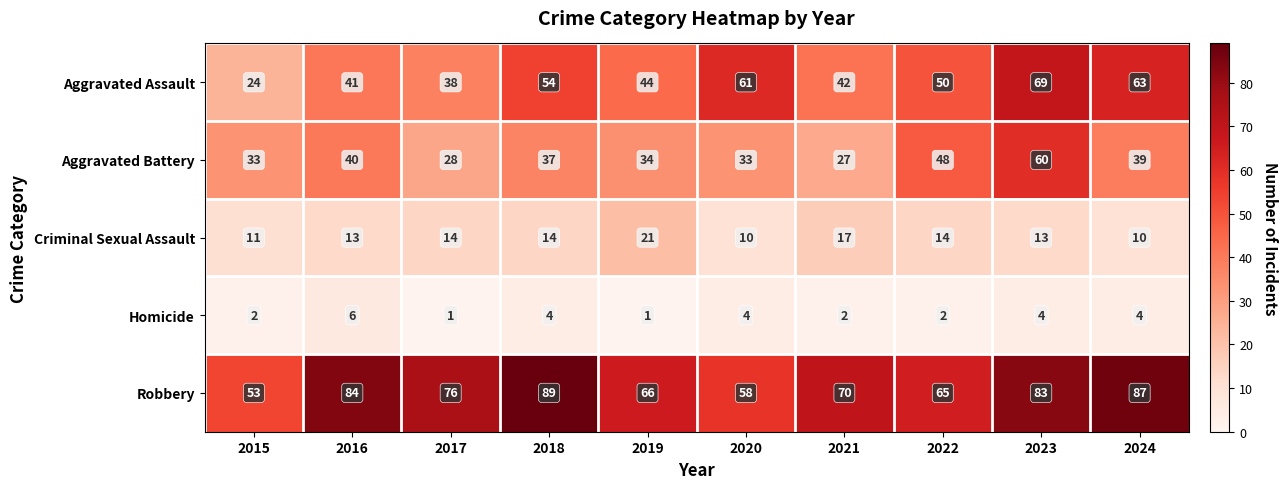

How many data points does each series have?

10